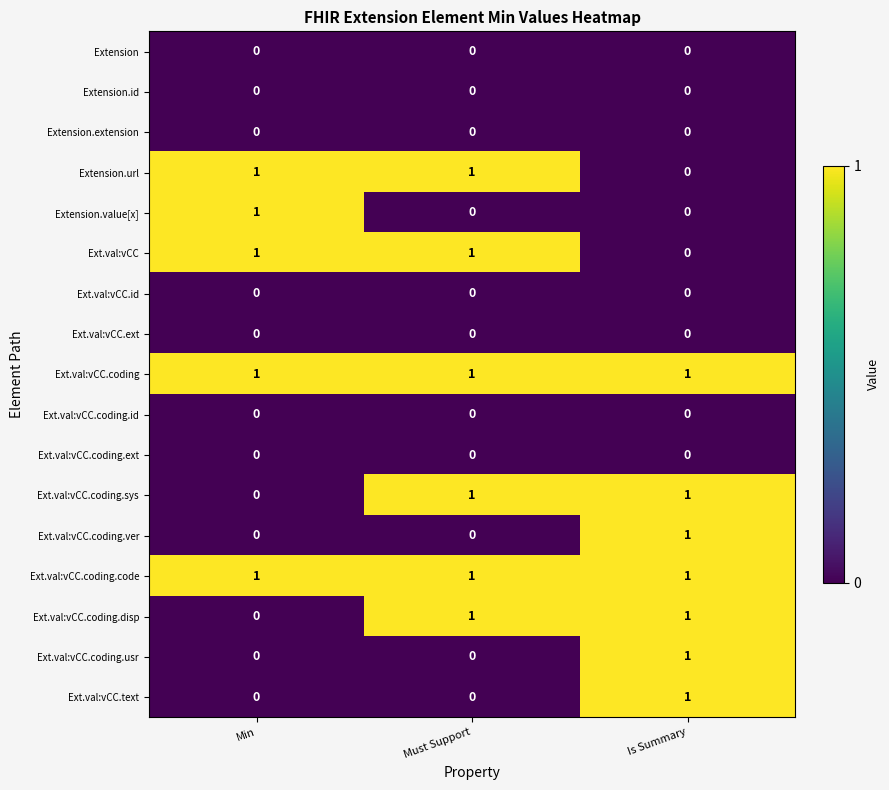

What is the difference between the highest and lowest values at Must Support?

1